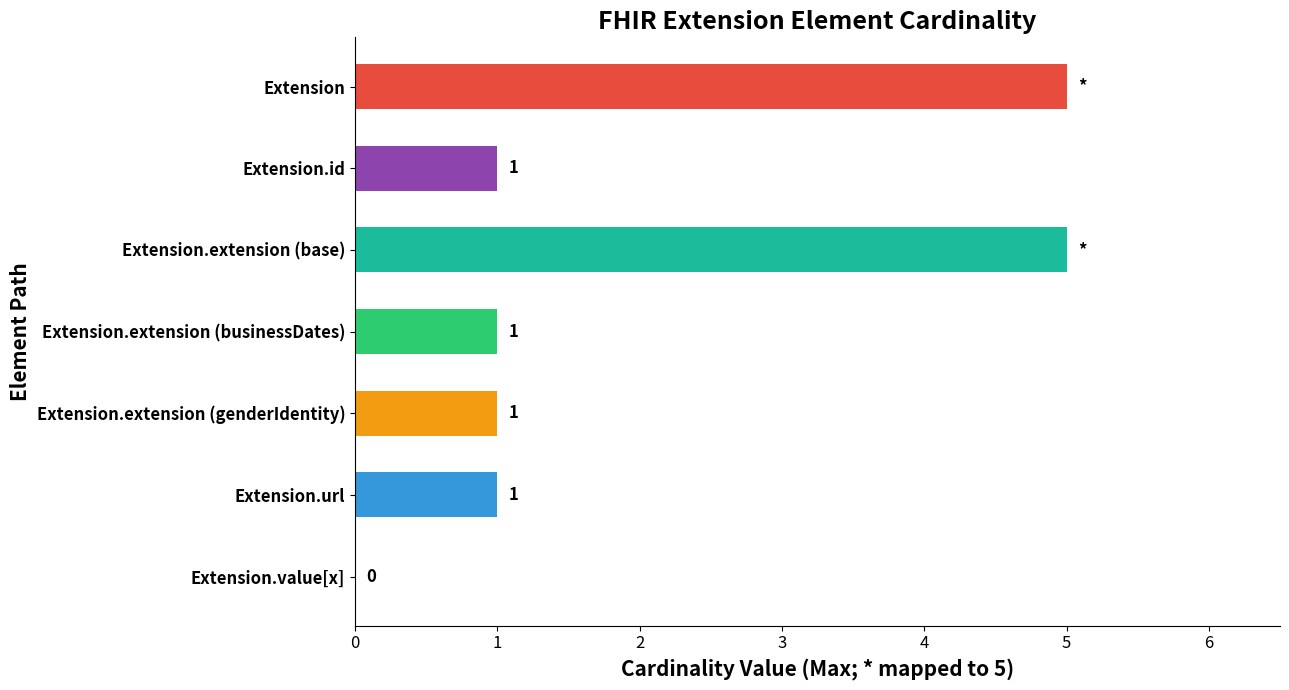

What is the average value?

2